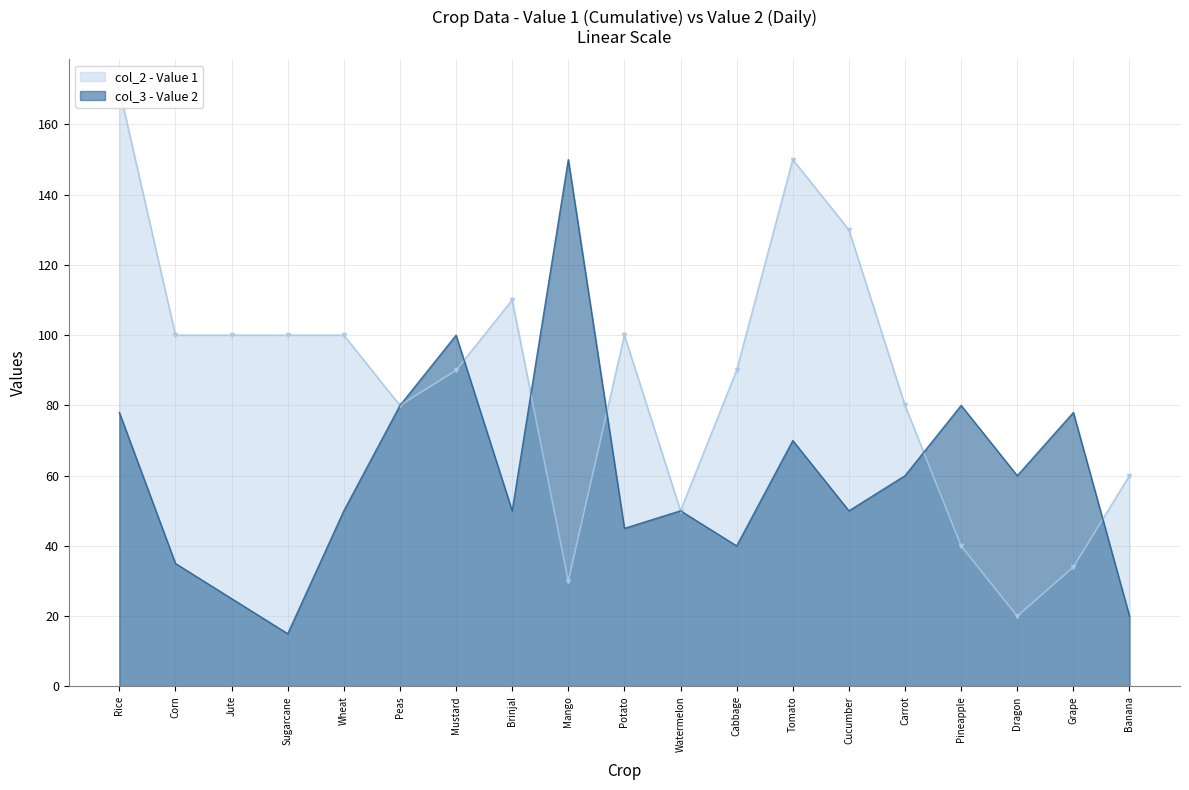

True or false: col_3 - Value 2 has a value of 100 at Mustard.

True